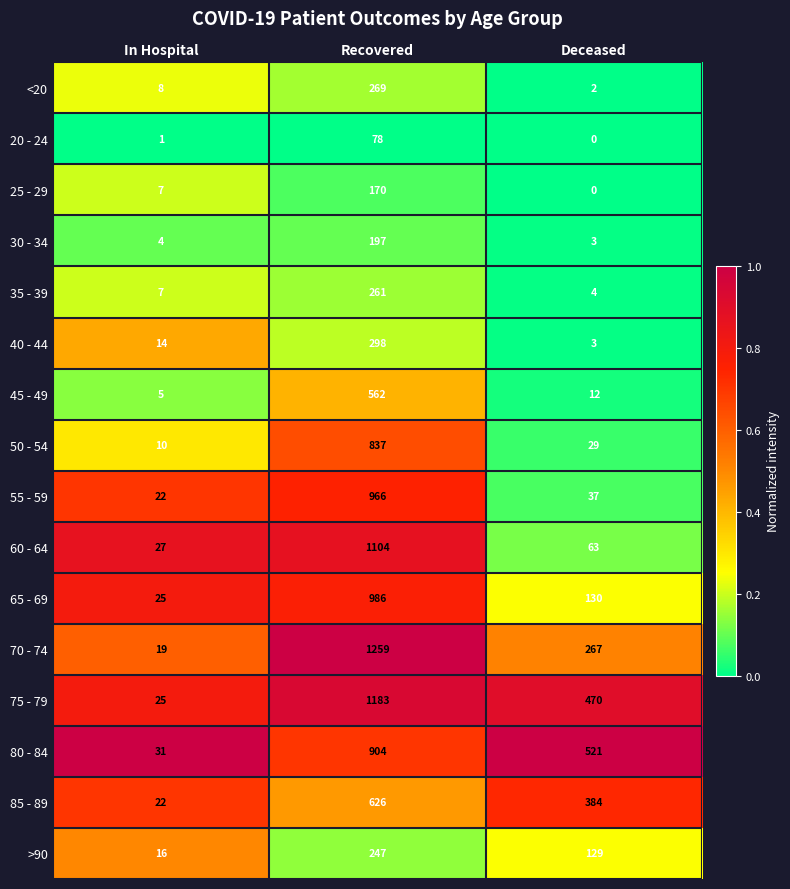

Is it true that 35 - 39 equals 4 at Deceased?

True